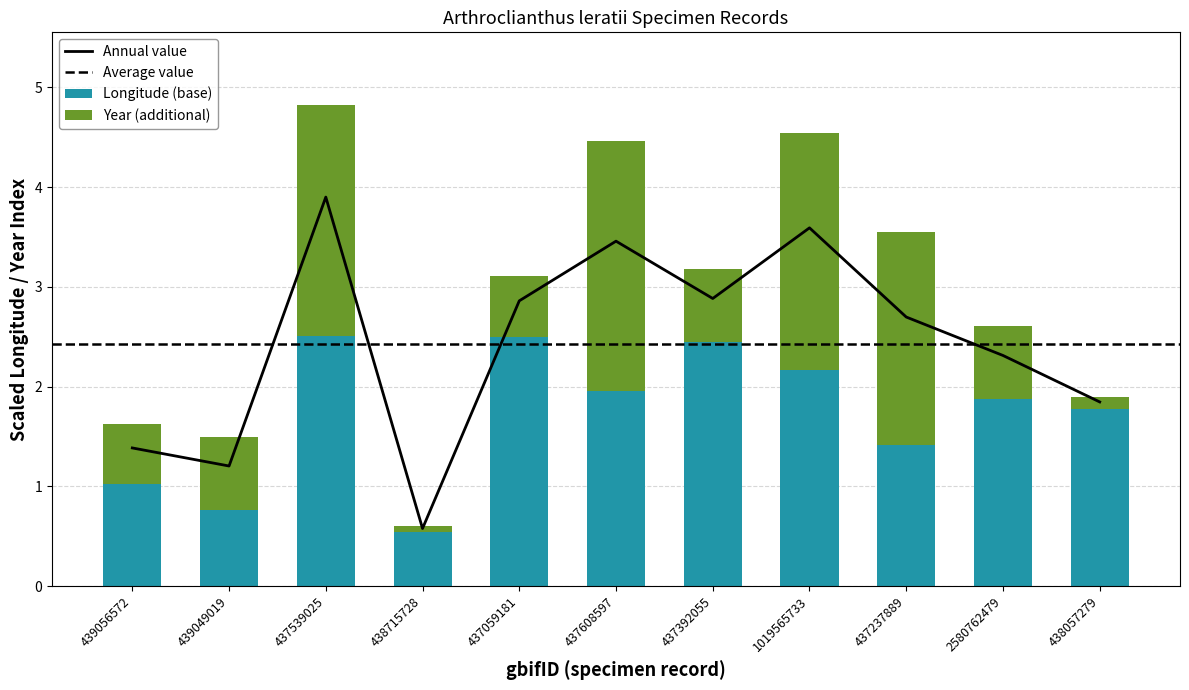

Which series has the largest total across all categories?

lon